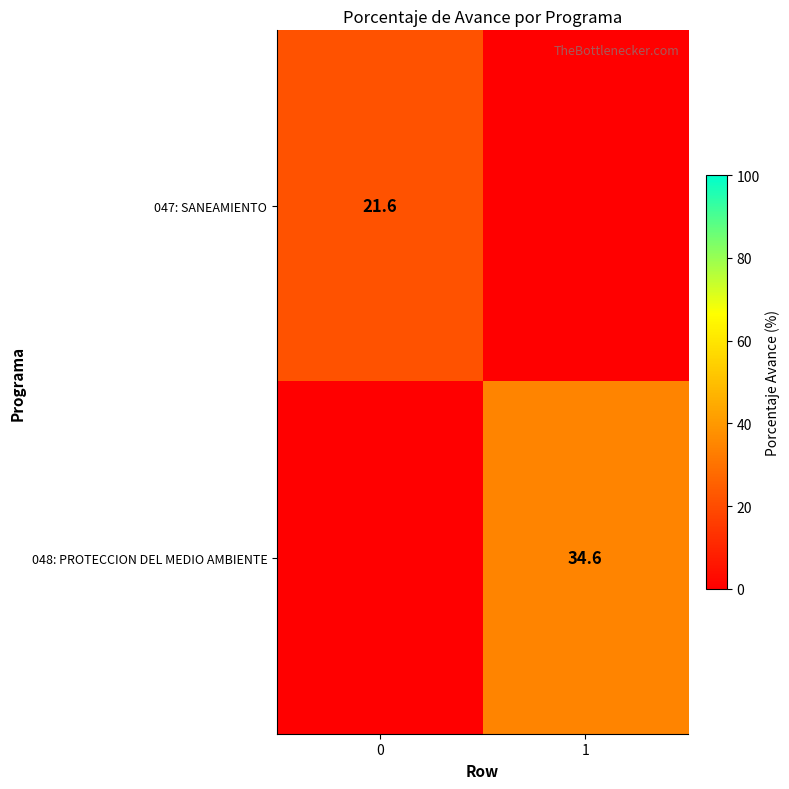

What is the greatest value displayed?

34.6